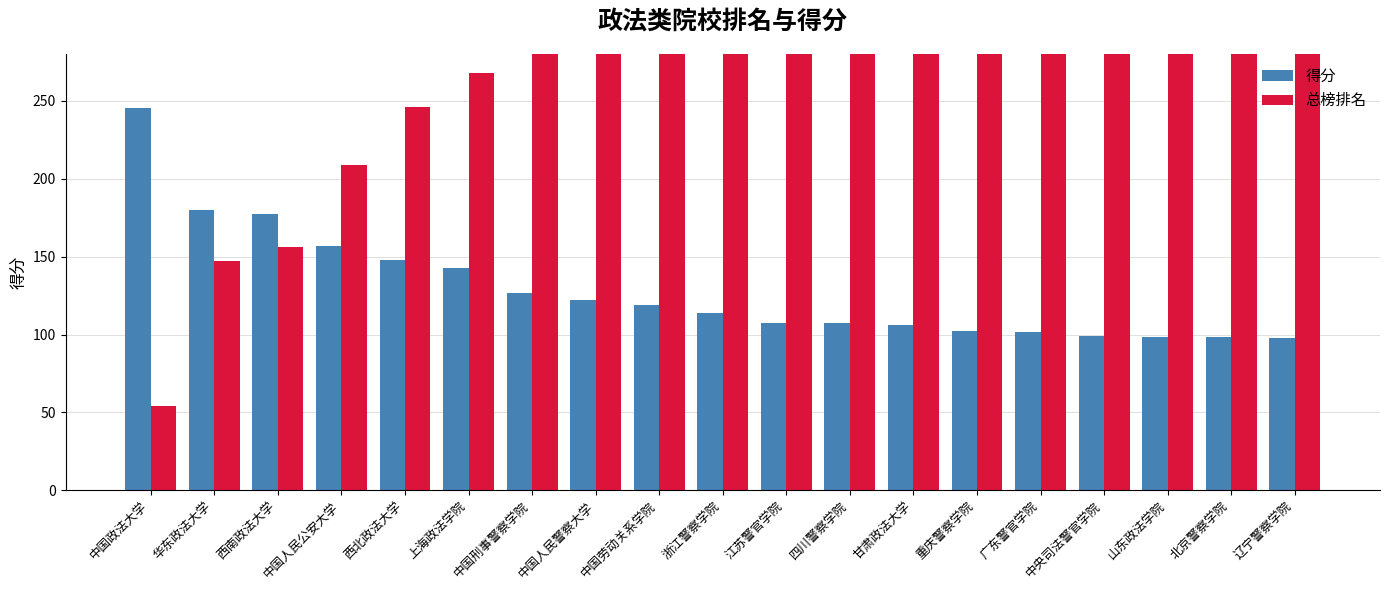

Rank the series by their maximum value, from lowest to highest.

得分, 总榜排名